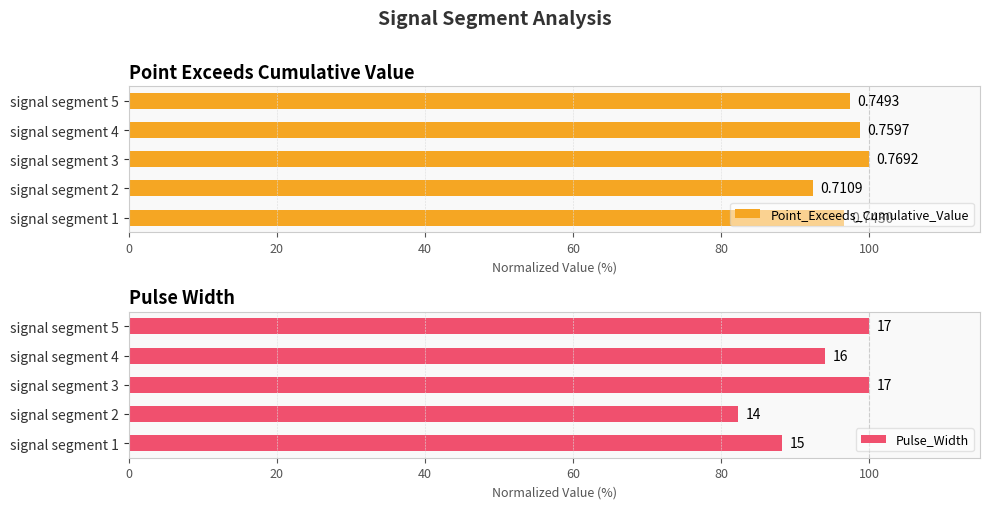

What are all the series names shown in the legend?

Point_Exceeds_Cumulative_Value, Pulse_Width